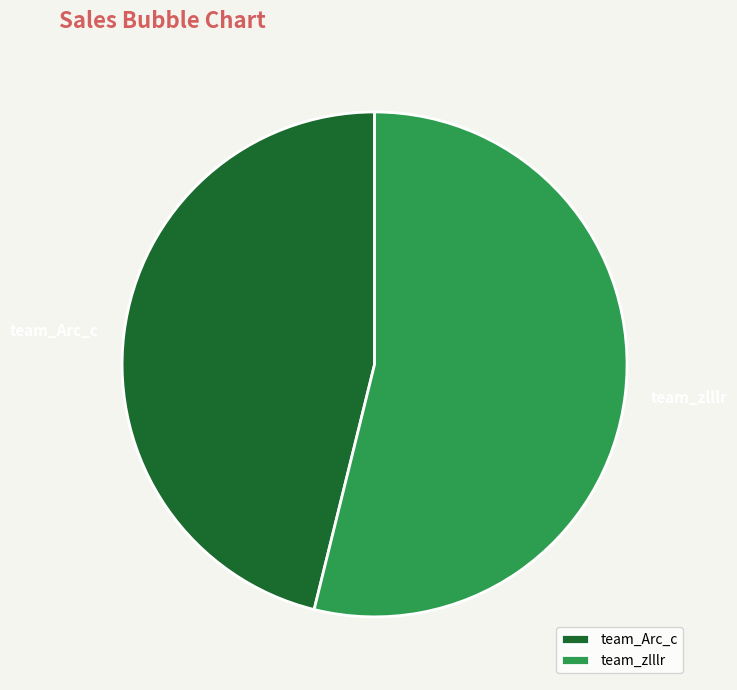

Which slice is the largest?

team_zlllr